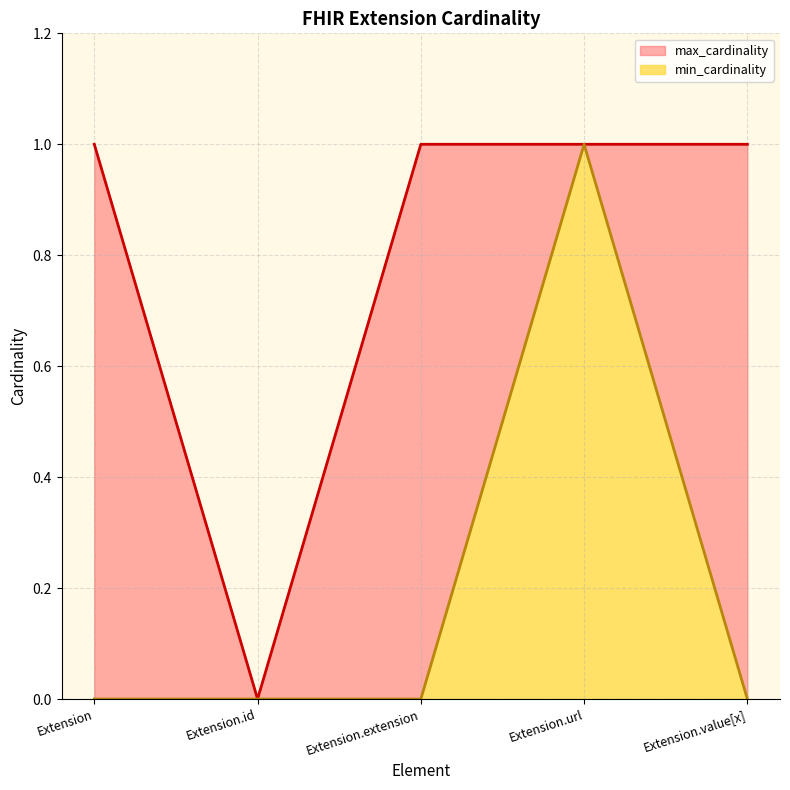

List the series in order of their peak value, highest first.

min_cardinality, max_cardinality